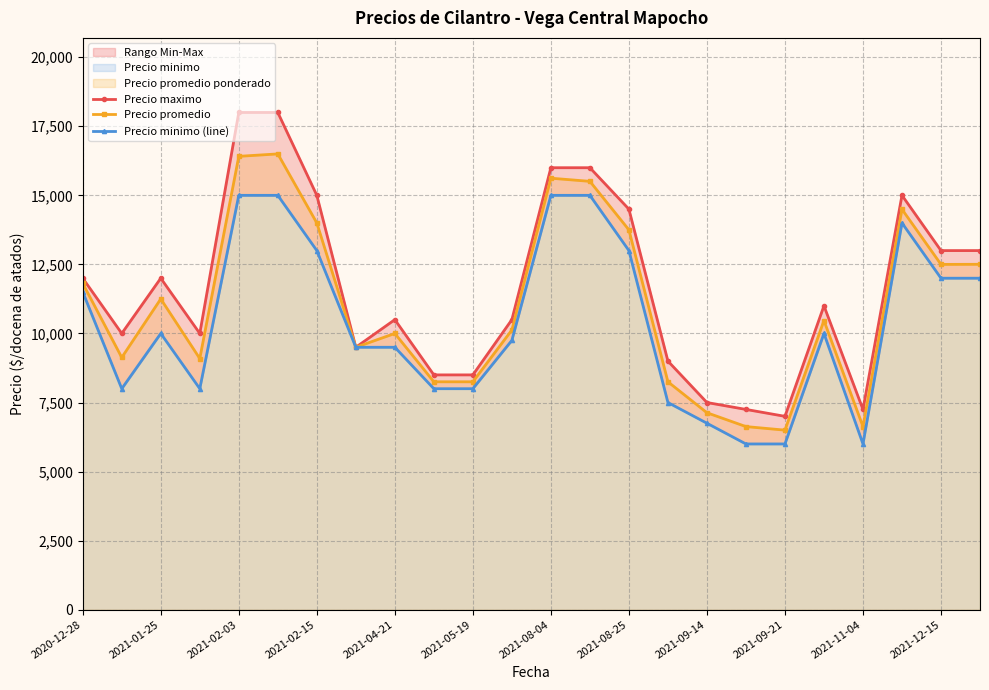

How many values in the Precio promedio series exceed 10467?

11